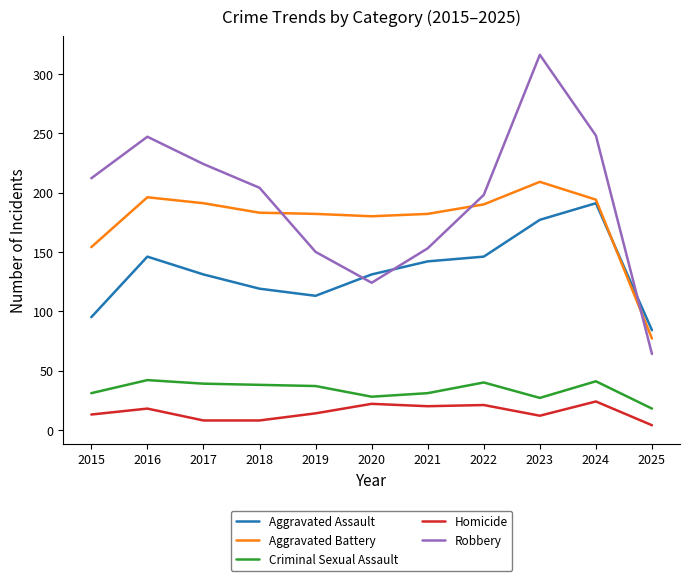

Which series has the largest total across all categories?

Robbery